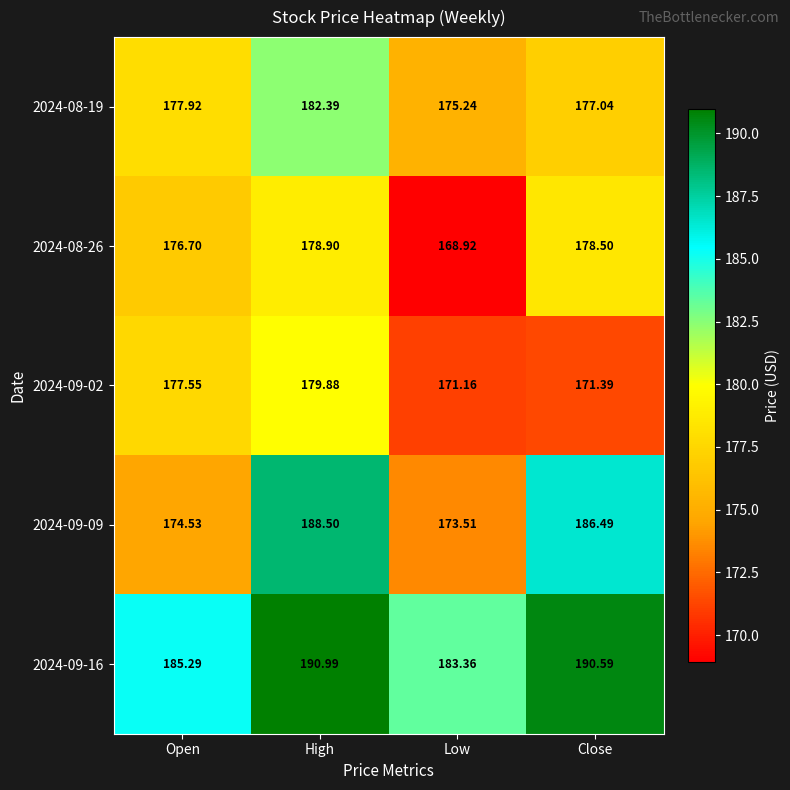

What is the spread (max minus min) of values at Close?

19.2